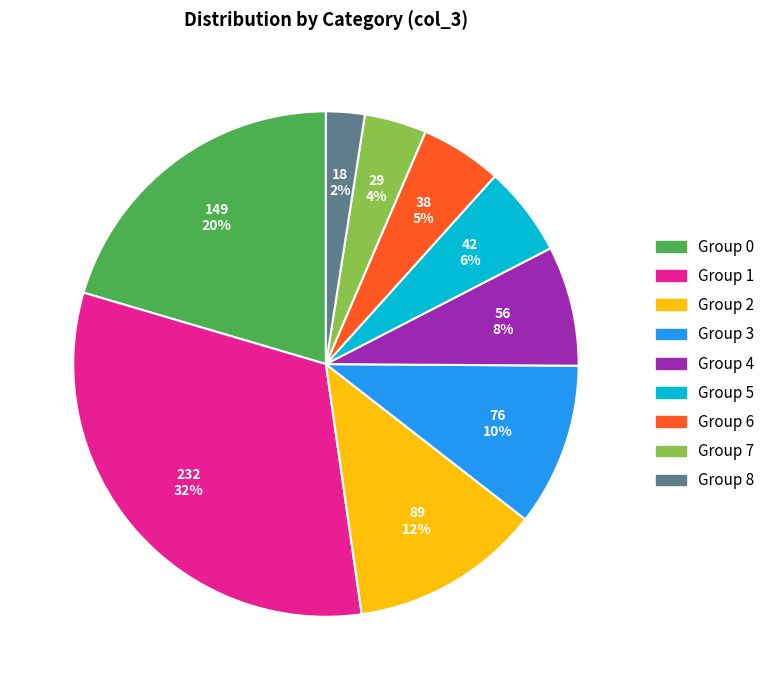

To the nearest percent, what is the average slice percentage?

11%